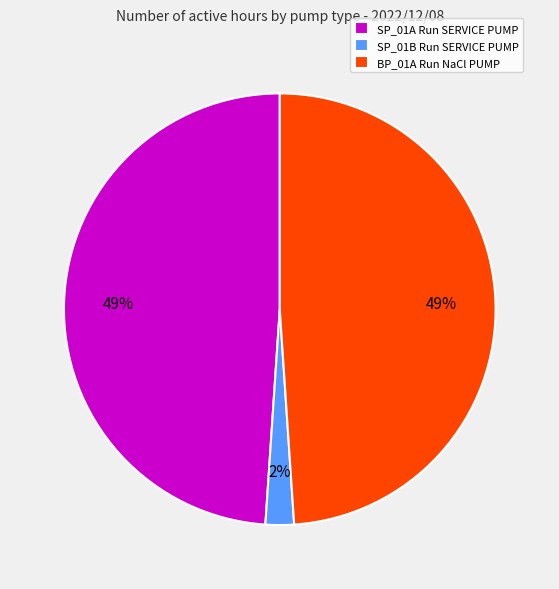

Is the sum of SP_01A Run SERVICE PUMP and SP_01B Run SERVICE PUMP greater than half?

Yes